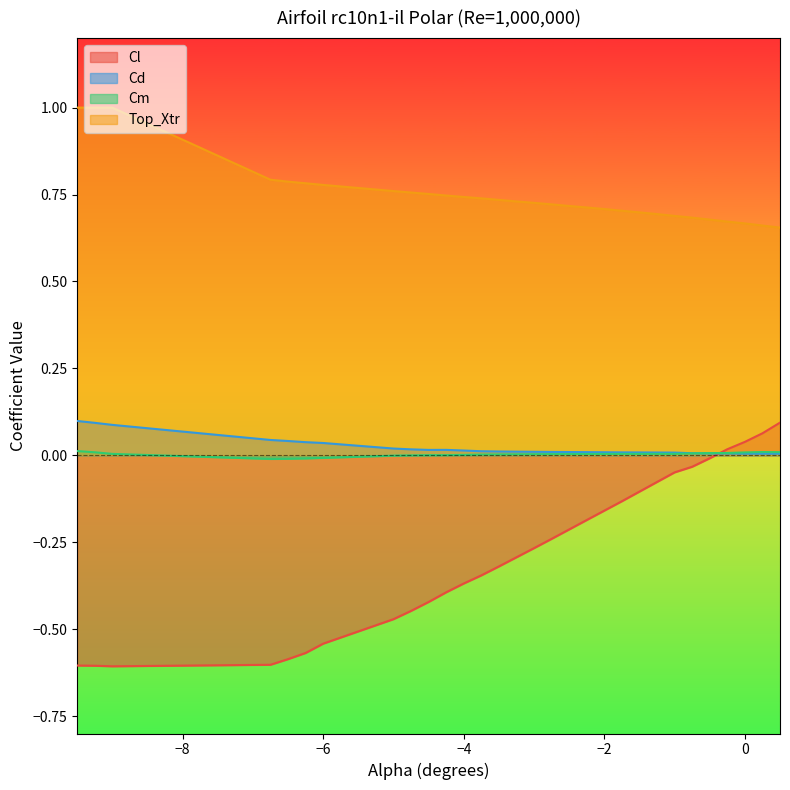

True or false: Cm and Top_Xtr intersect in this chart.

False